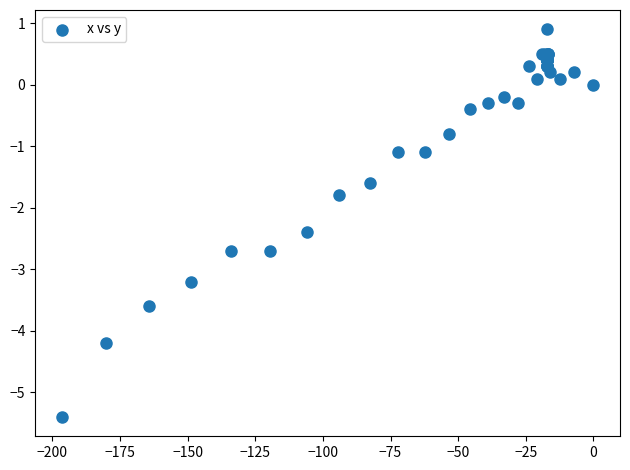

What Y value in the scatter plot is closest to -2?

-1.8